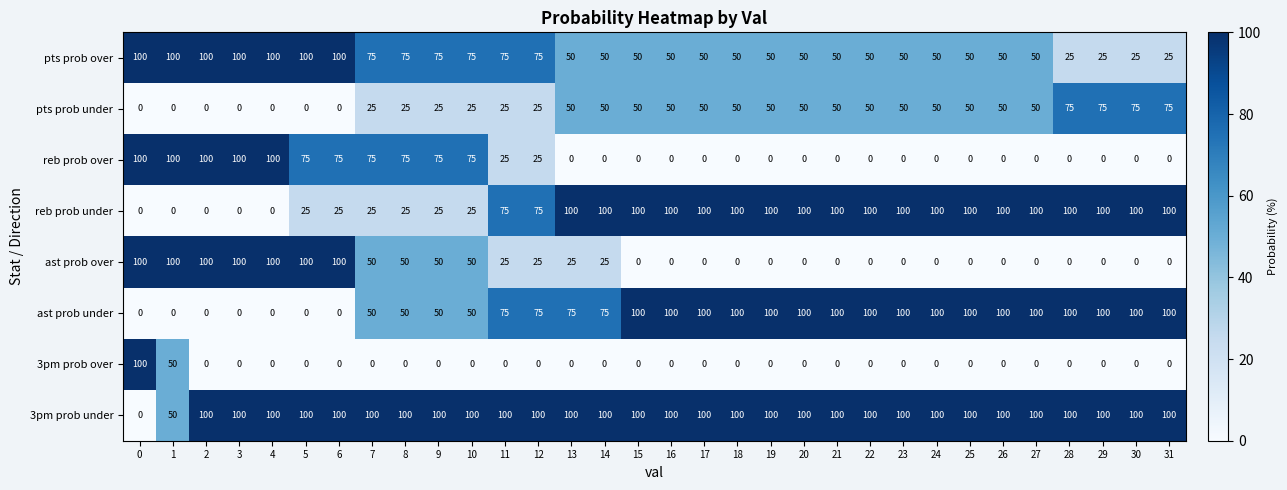

How many categories are shown in the chart?

32